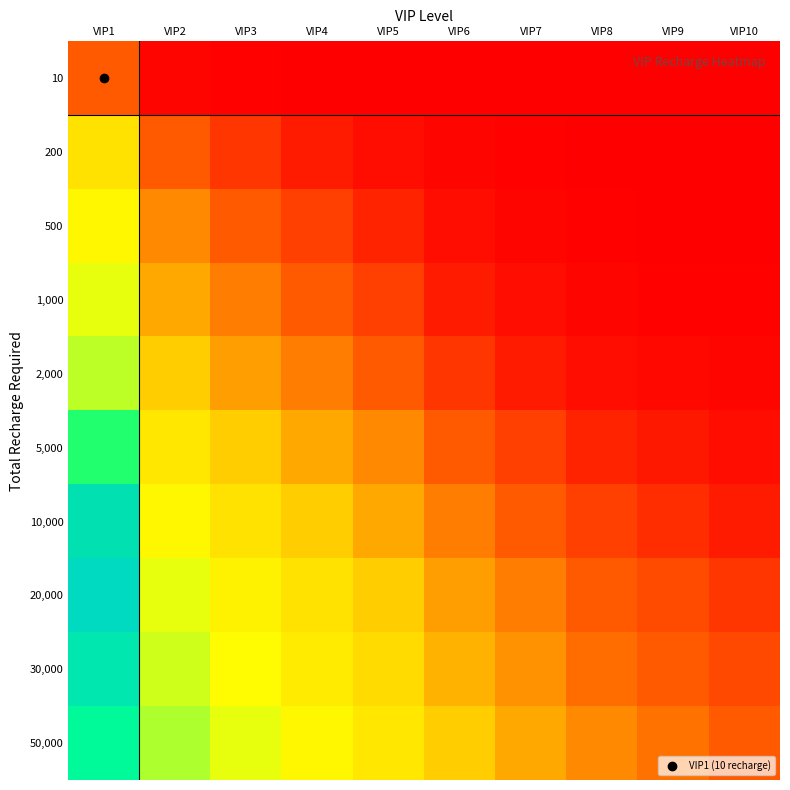

What is the greatest value displayed?

8.5